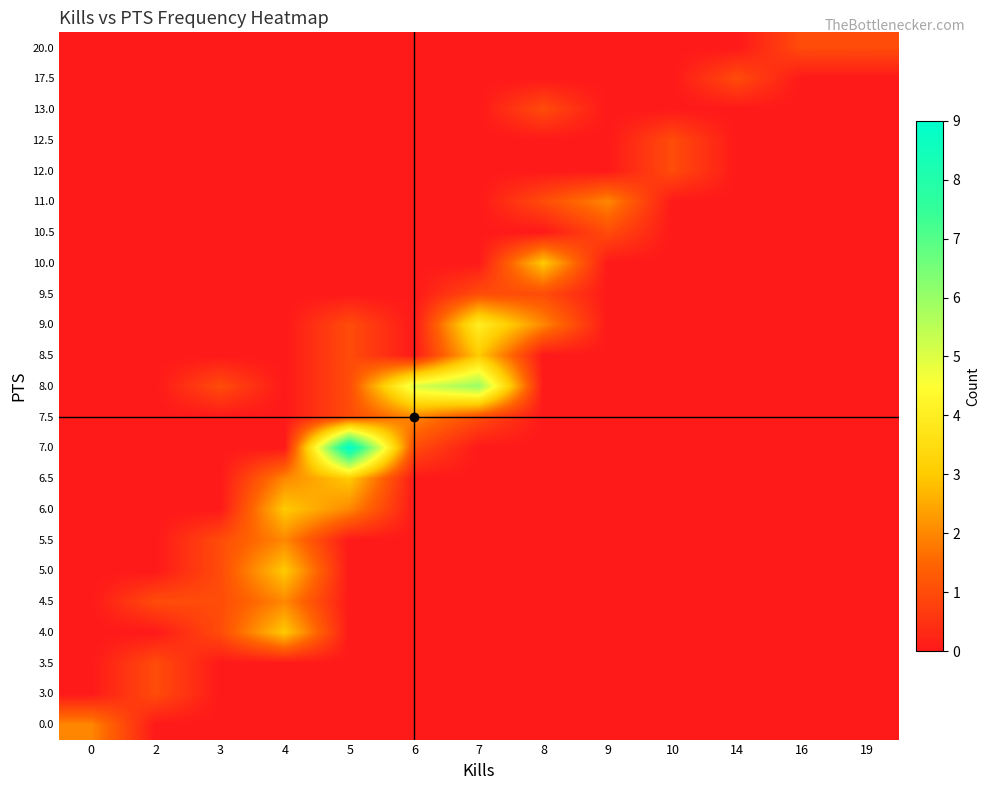

Reading left to right, what are all the values shown in this chart?

row_0: 0=2	2=0	3=0	4=0	5=0	6=0	7=0	8=0	9=0	10=0	14=0	16=0	19=0
row_1: 0=0	2=1	3=0	4=0	5=0	6=0	7=0	8=0	9=0	10=0	14=0	16=0	19=0
row_2: 0=0	2=1	3=0	4=0	5=0	6=0	7=0	8=0	9=0	10=0	14=0	16=0	19=0
row_3: 0=0	2=0	3=1	4=3	5=0	6=0	7=0	8=0	9=0	10=0	14=0	16=0	19=0
row_4: 0=0	2=1	3=1	4=2	5=0	6=0	7=0	8=0	9=0	10=0	14=0	16=0	19=0
row_5: 0=0	2=0	3=1	4=3	5=0	6=0	7=0	8=0	9=0	10=0	14=0	16=0	19=0
row_6: 0=0	2=0	3=1	4=2	5=0	6=0	7=0	8=0	9=0	10=0	14=0	16=0	19=0
row_7: 0=0	2=0	3=0	4=3	5=2	6=0	7=0	8=0	9=0	10=0	14=0	16=0	19=0
row_8: 0=0	2=0	3=0	4=2	5=3	6=0	7=0	8=0	9=0	10=0	14=0	16=0	19=0
row_9: 0=0	2=0	3=0	4=0	5=9	6=1	7=0	8=0	9=0	10=0	14=0	16=0	19=0
row_10: 0=0	2=0	3=0	4=0	5=1	6=2	7=1	8=0	9=0	10=0	14=0	16=0	19=0
row_11: 0=0	2=0	3=1	4=0	5=1	6=5	7=6	8=0	9=0	10=0	14=0	16=0	19=0
row_12: 0=0	2=0	3=0	4=0	5=1	6=0	7=3	8=0	9=0	10=0	14=0	16=0	19=0
row_13: 0=0	2=0	3=0	4=0	5=1	6=0	7=4	8=2	9=0	10=0	14=0	16=0	19=0
row_14: 0=0	2=0	3=0	4=0	5=0	6=0	7=1	8=1	9=0	10=0	14=0	16=0	19=0
row_15: 0=0	2=0	3=0	4=0	5=0	6=0	7=0	8=3	9=0	10=0	14=0	16=0	19=0
row_16: 0=0	2=0	3=0	4=0	5=0	6=0	7=0	8=0	9=1	10=0	14=0	16=0	19=0
row_17: 0=0	2=0	3=0	4=0	5=0	6=0	7=0	8=1	9=2	10=0	14=0	16=0	19=0
row_18: 0=0	2=0	3=0	4=0	5=0	6=0	7=0	8=0	9=0	10=1	14=0	16=0	19=0
row_19: 0=0	2=0	3=0	4=0	5=0	6=0	7=0	8=0	9=0	10=1	14=0	16=0	19=0
row_20: 0=0	2=0	3=0	4=0	5=0	6=0	7=0	8=1	9=0	10=0	14=0	16=0	19=0
row_21: 0=0	2=0	3=0	4=0	5=0	6=0	7=0	8=0	9=0	10=0	14=1	16=0	19=0
row_22: 0=0	2=0	3=0	4=0	5=0	6=0	7=0	8=0	9=0	10=0	14=0	16=1	19=1